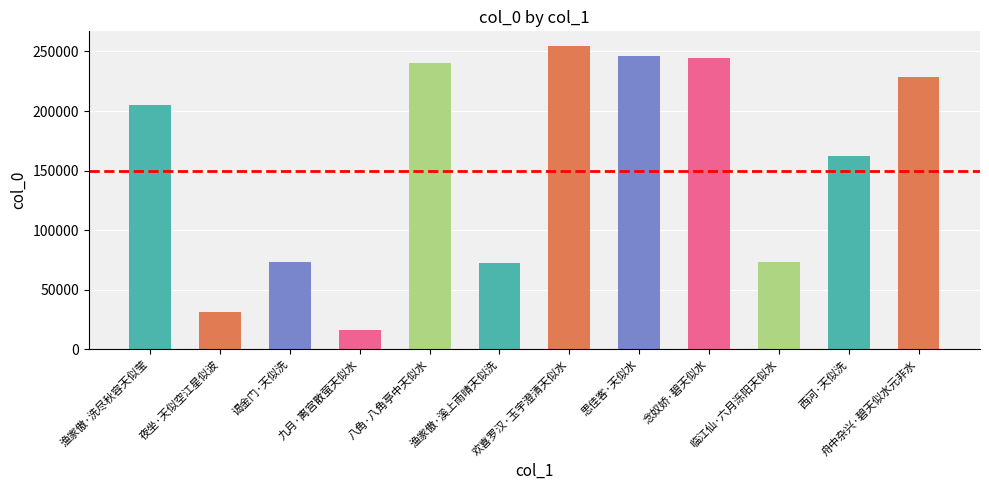

True or false: the data shows 254208 at 欢喜罗汉·玉宇澄清天似水.

True